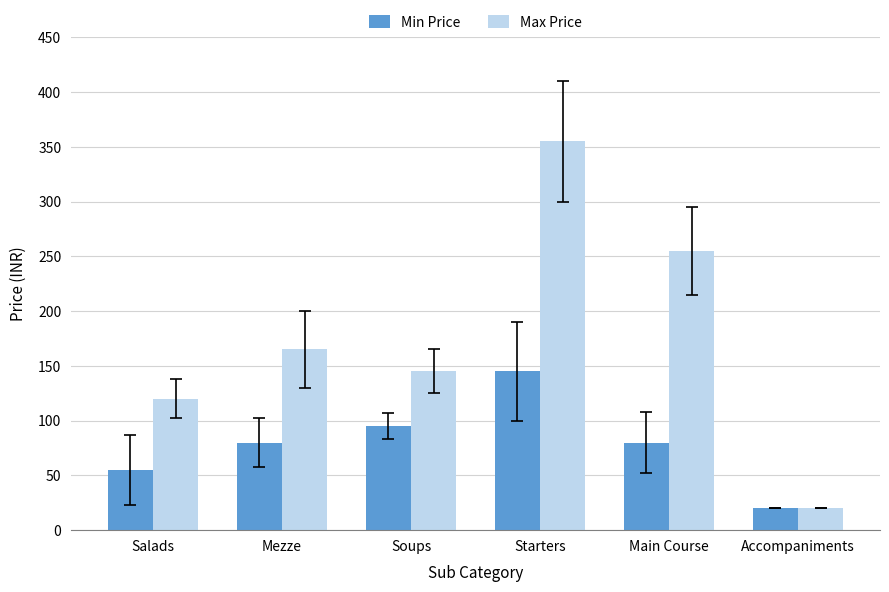

Which label corresponds to the smallest value in the chart?

Accompaniments